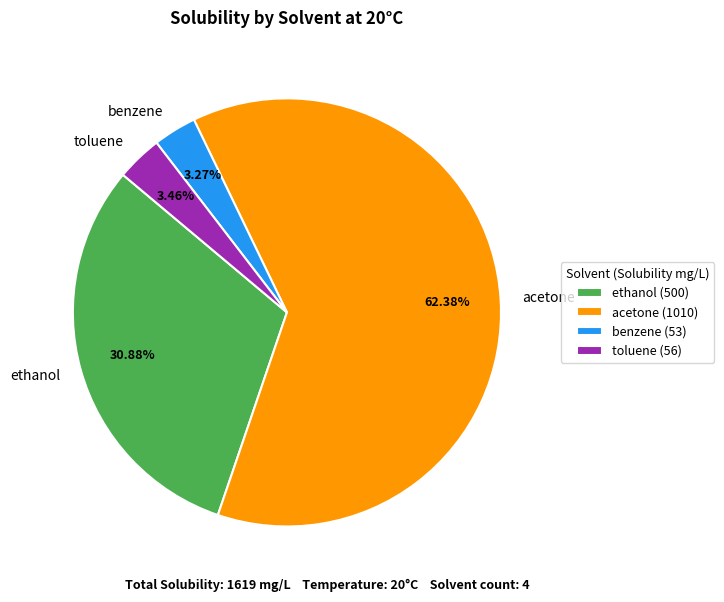

Is there any slice that represents more than half of the pie?

Yes